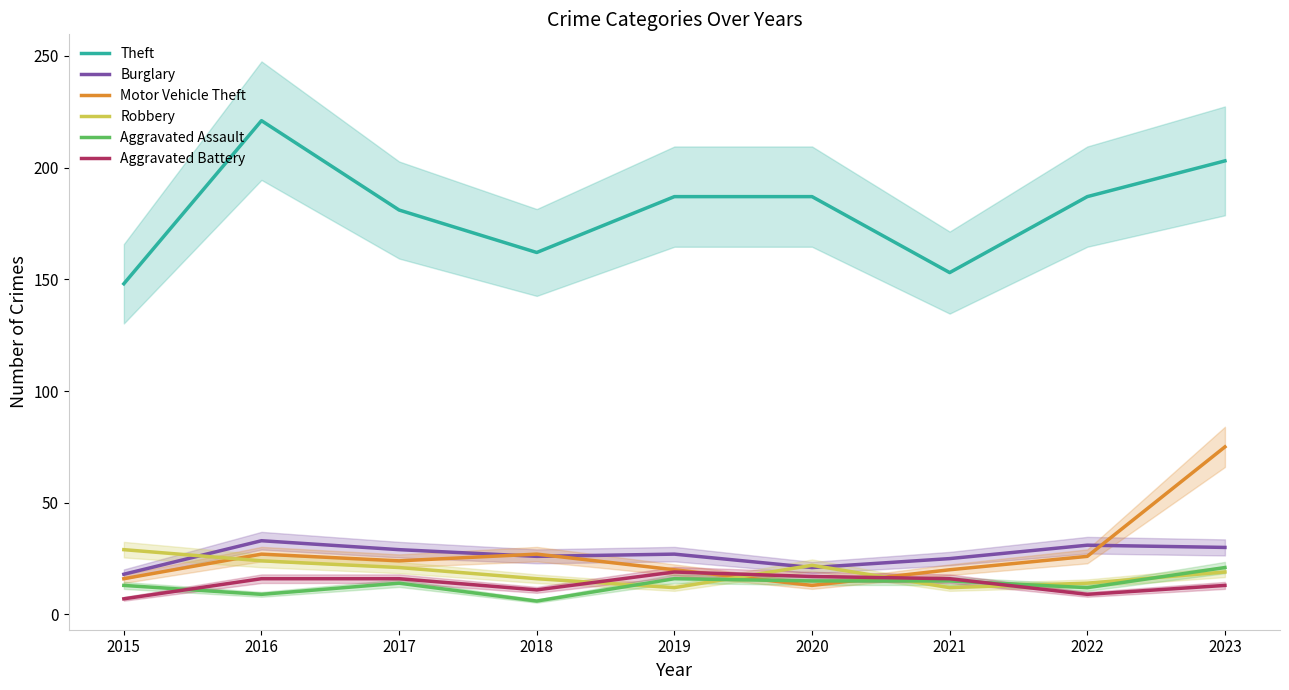

Which series has the largest range (max minus min)?

Theft